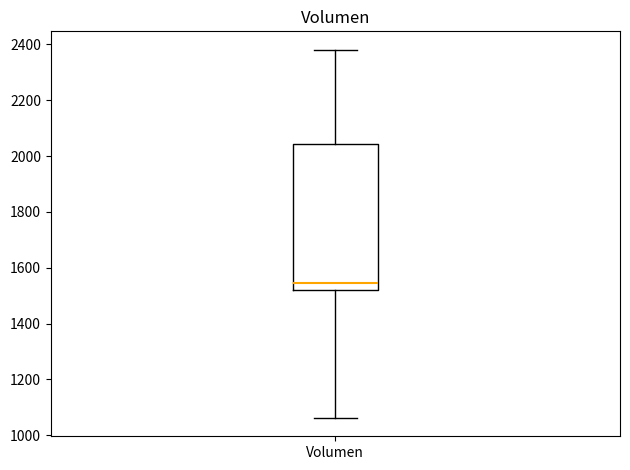

Transcribe this box plot: give where the median line is, the range the box spans, and where the two whiskers end, as read against the y-axis. The values are not printed on the chart, so give them approximately, as read against the axis.

median 1540, box 1520 to 2040, whiskers 1060 to 2380